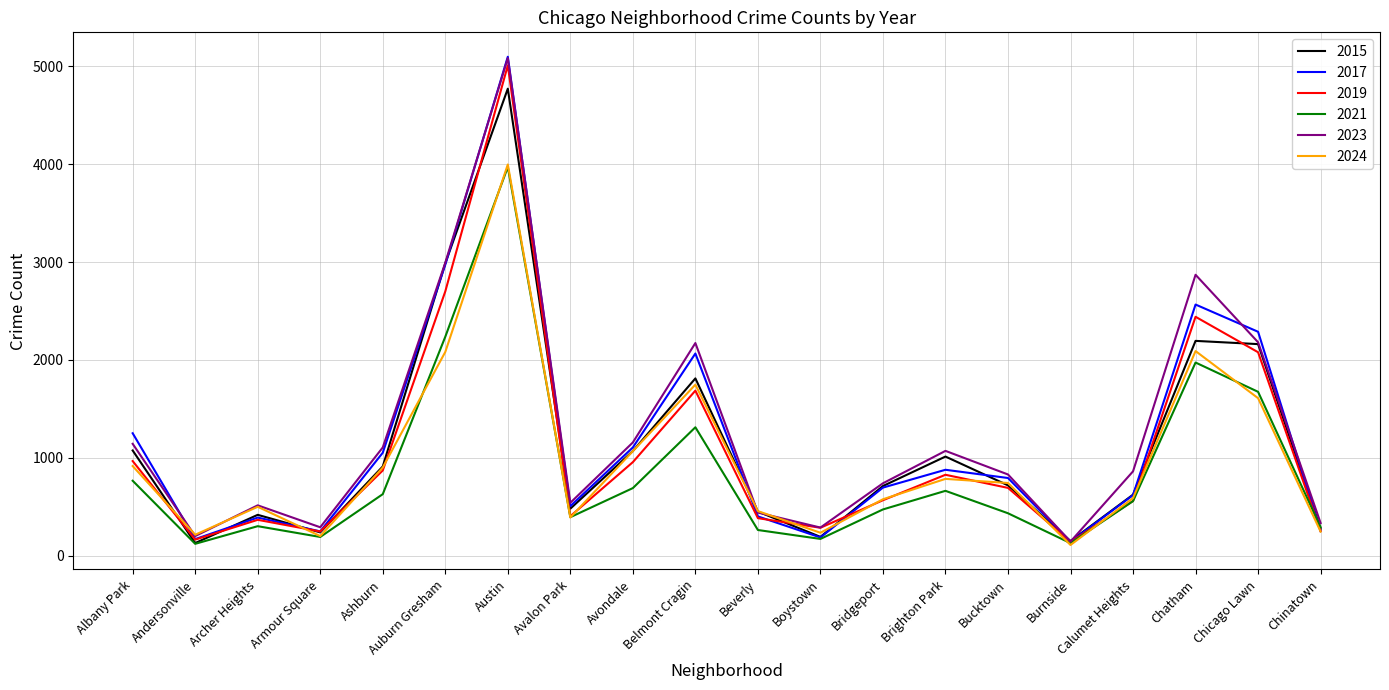

Which series has the largest range (max minus min)?

2017